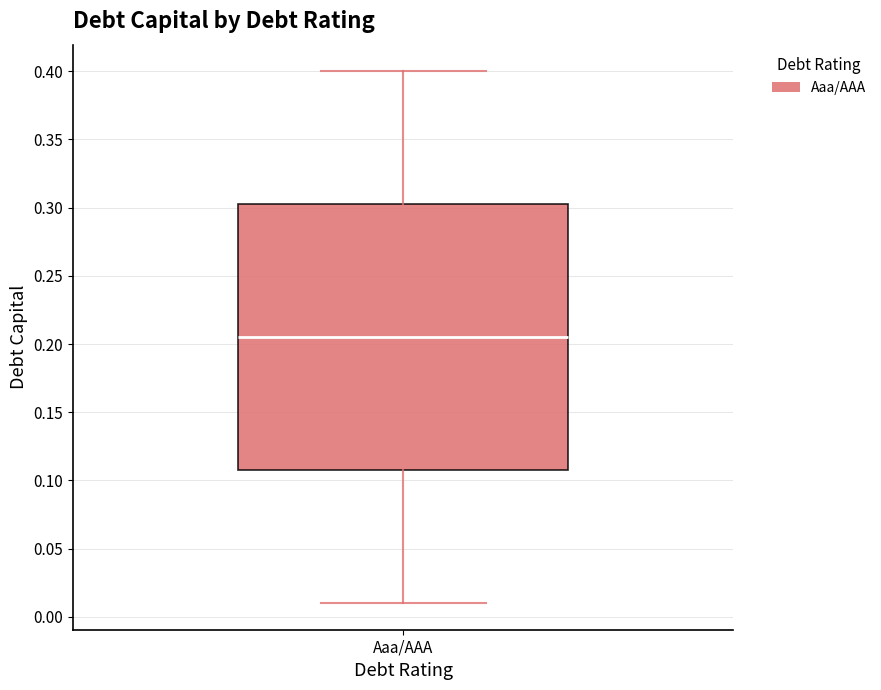

Read this box plot against the y-axis: the position of the median line, the range covered by the box, and the ends of both whiskers. The values are not printed on the chart, so give them approximately, as read against the axis.

median 0.205, box 0.110 to 0.305, whiskers 0.010 to 0.400